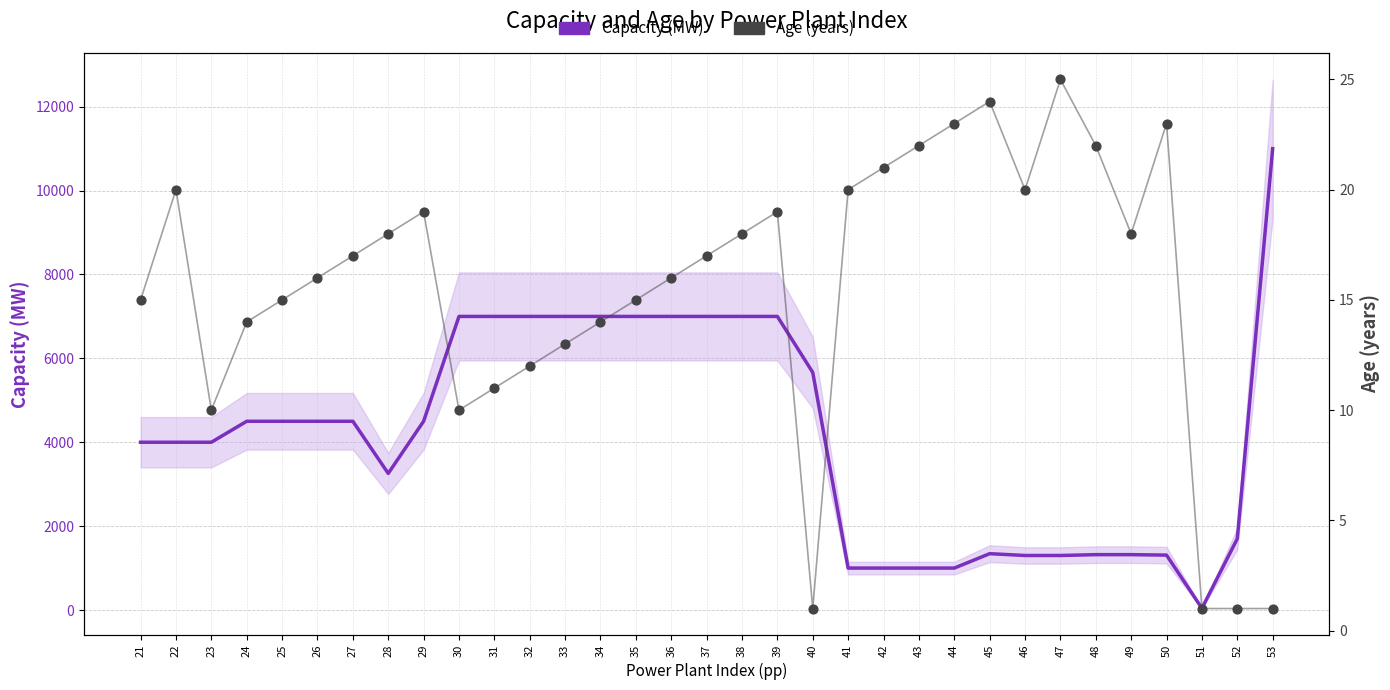

What are all the series names shown in the legend?

Capacity (MW), Age (years)